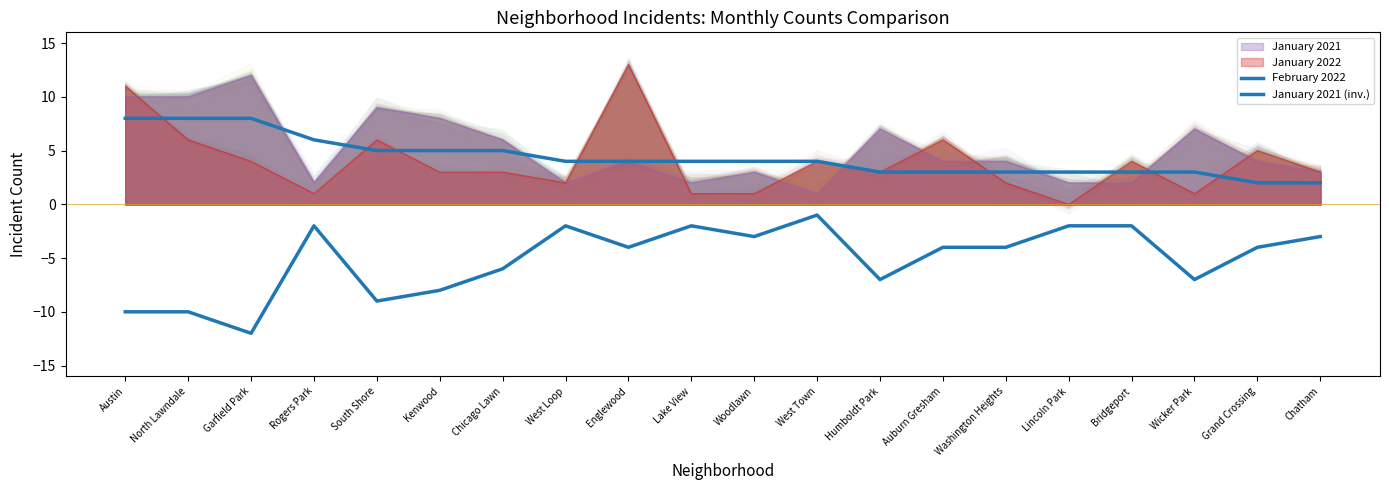

At Kenwood, list the series in order from smallest to largest.

January 2021 (inv.), February 2022